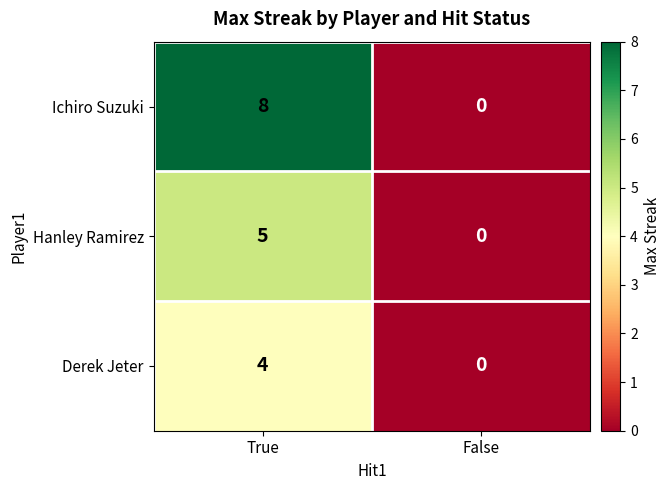

Which series has the widest spread of values?

Ichiro Suzuki